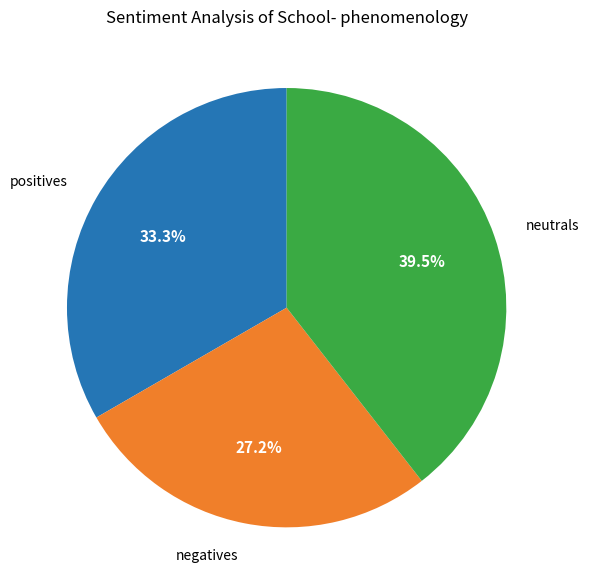

Does any single category account for the majority?

No